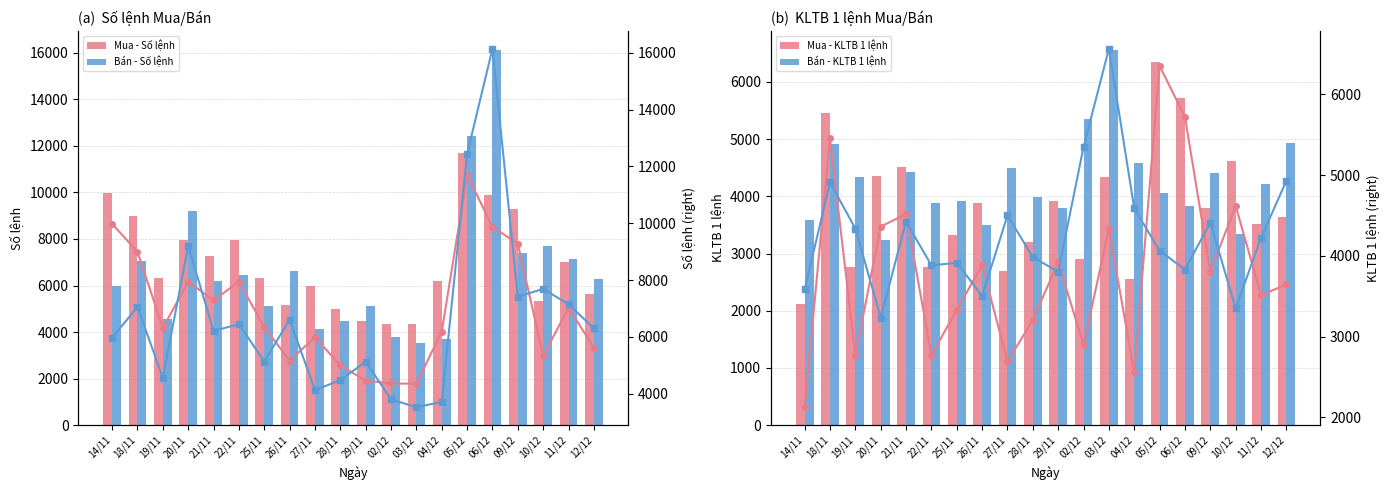

Between 02/12 and 19/11, which is larger?

19/11